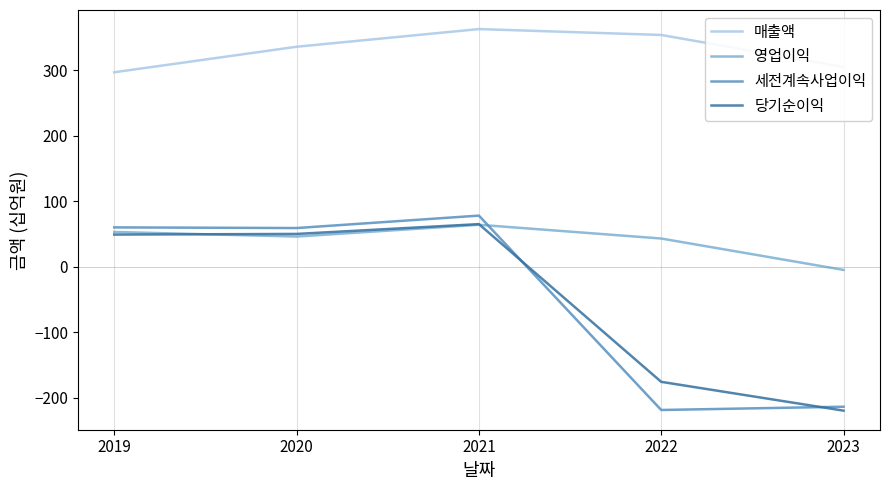

At how many categories does at least one series exceed 249?

5